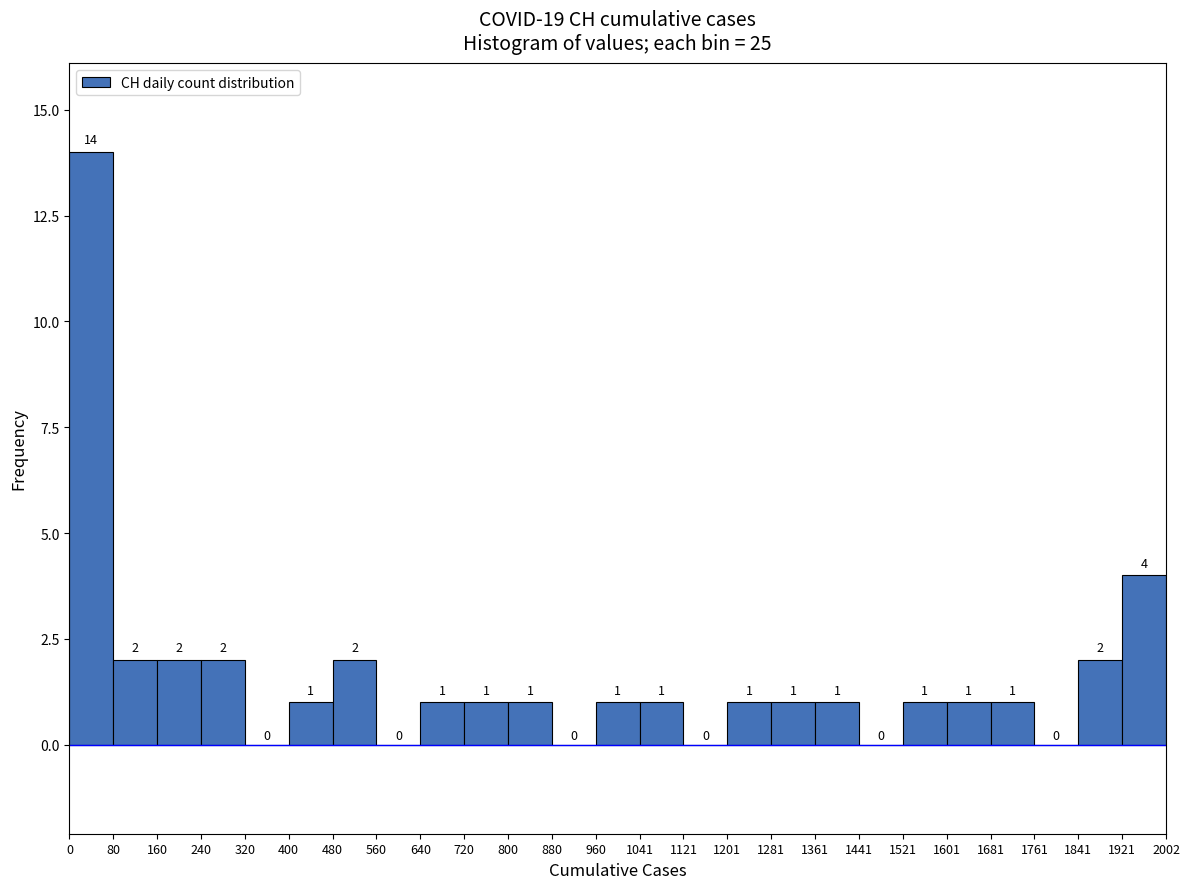

Reading left to right, list every bar in this chart as the range it spans on the x-axis followed by its height.

0 to 80: 14
80 to 160: 2
160 to 240: 2
240 to 320: 2
320 to 400: 0
400 to 480: 1
480 to 560: 2
560 to 640: 0
640 to 720: 1
720 to 800: 1
800 to 880: 1
880 to 960: 0
960 to 1041: 1
1041 to 1121: 1
1121 to 1201: 0
1201 to 1281: 1
1281 to 1361: 1
1361 to 1441: 1
1441 to 1521: 0
1521 to 1601: 1
1601 to 1681: 1
1681 to 1761: 1
1761 to 1841: 0
1841 to 1921: 2
1921 to 2002: 4